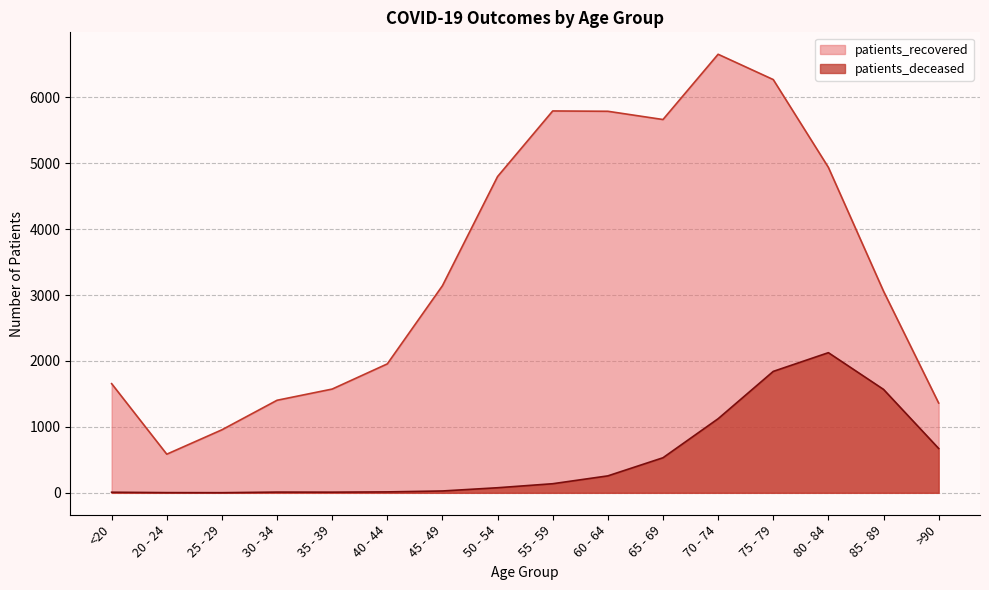

Reading left to right, transcribe all the data shown in this chart.

patients_recovered: 1656	586	956	1404	1574	1956	3142	4798	5793	5788	5663	6653	6269	4937	3059	1362
patients_deceased: 9	3	2	11	10	14	28	77	138	257	532	1124	1842	2126	1569	673